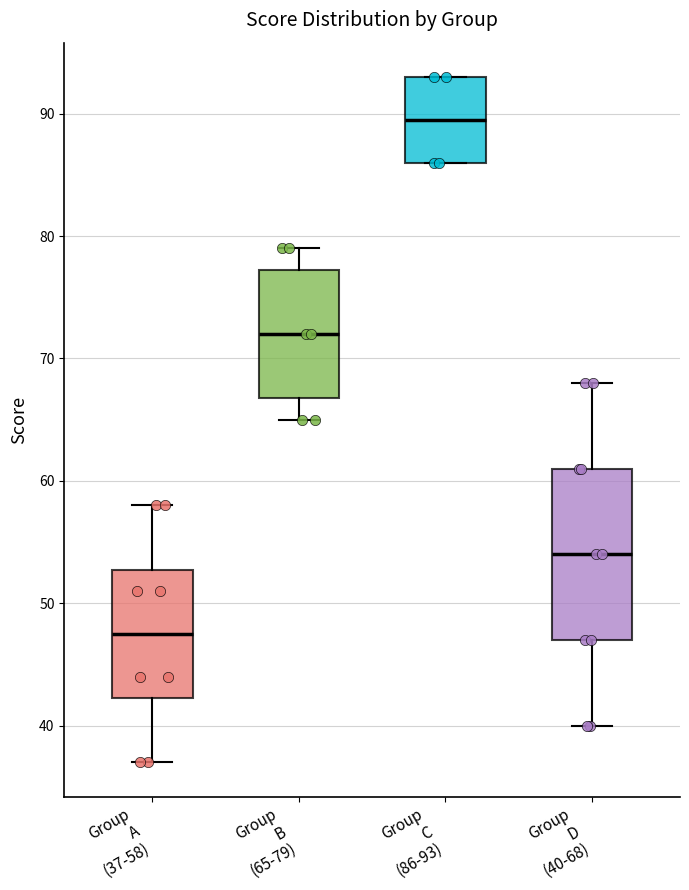

Reading left to right, read every box against the y-axis: the position of its median line, the range the box covers, and the ends of its whiskers. The values are not printed on the chart, so give them approximately, as read against the axis.

Group A (37-58): median 48, box 42 to 53, whiskers 37 to 58
Group B (65-79): median 72, box 67 to 77, whiskers 65 to 79
Group C (86-93): median 90, box 86 to 93, whiskers 86 to 93
Group D (40-68): median 54, box 47 to 61, whiskers 40 to 68